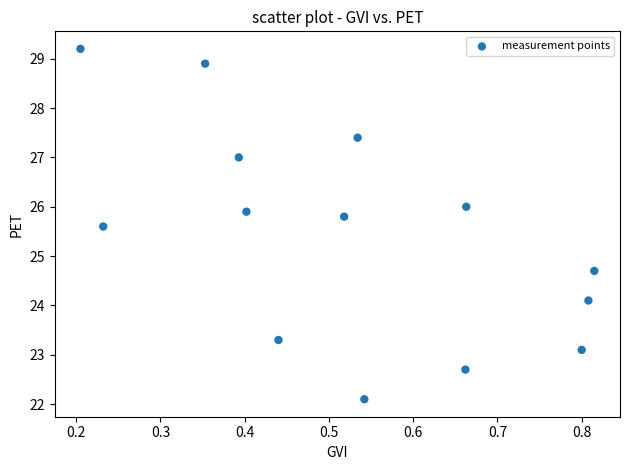

What Y value in the scatter plot is closest to 25?

24.7